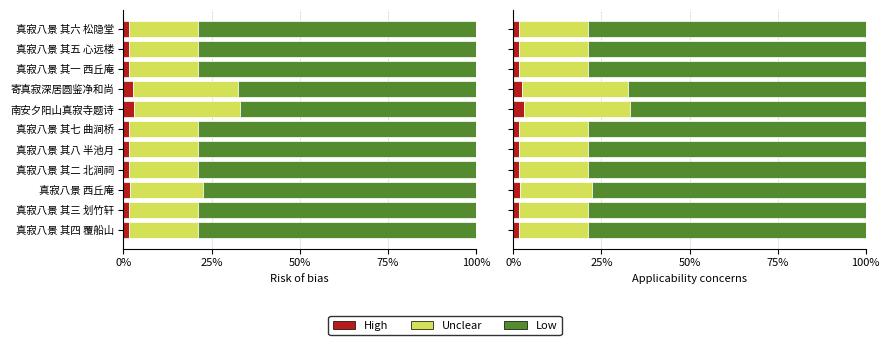

What are all the series names shown in the legend?

High, Unclear, Low